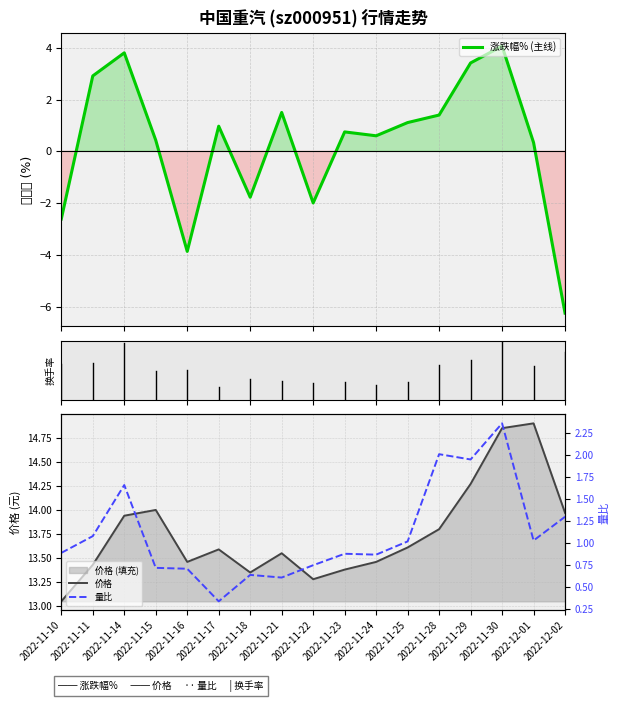

At which category is the sum across all series the highest?

2022-11-30